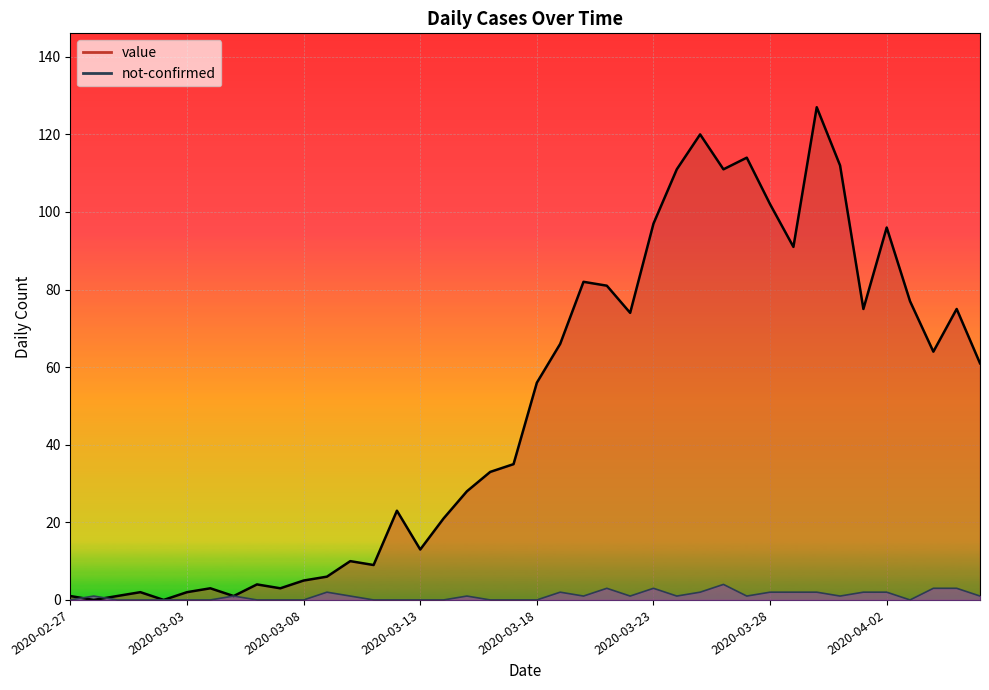

The value of not-confirmed at 2020-03-09 is 2. True or false?

True